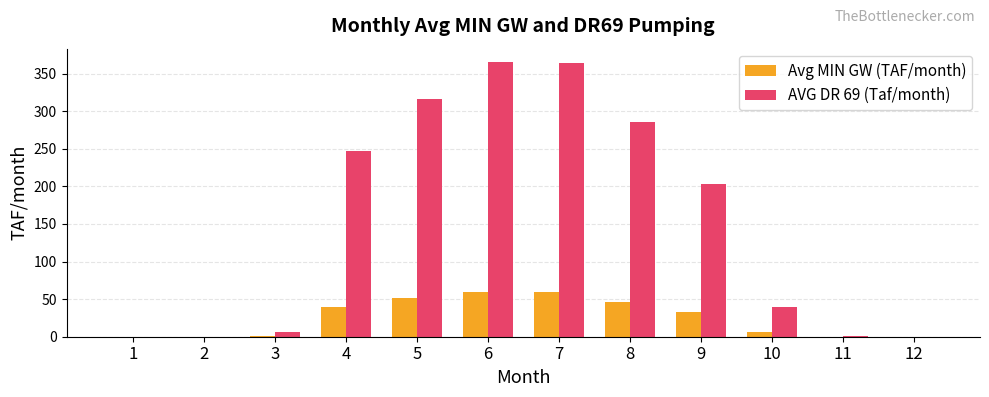

Are the bars horizontal?

No